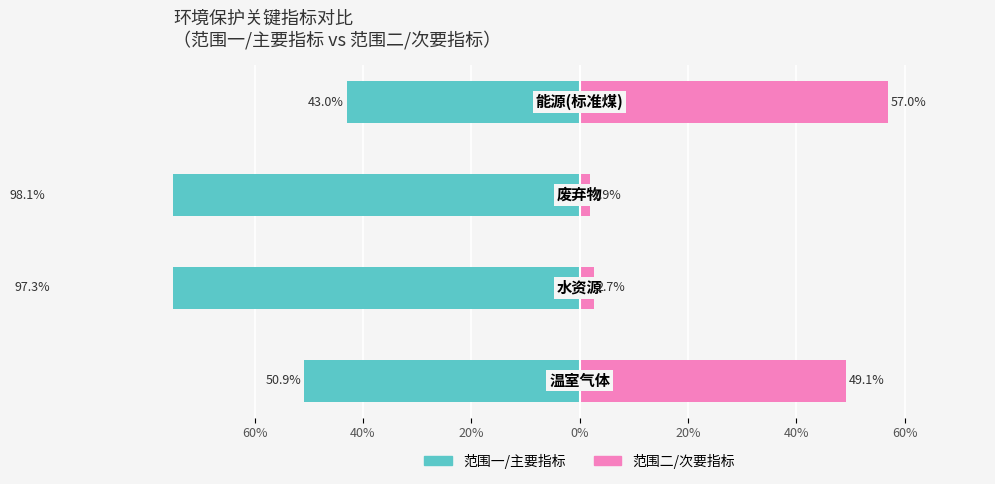

What is the spread (max minus min) of values at 0%?

100.0